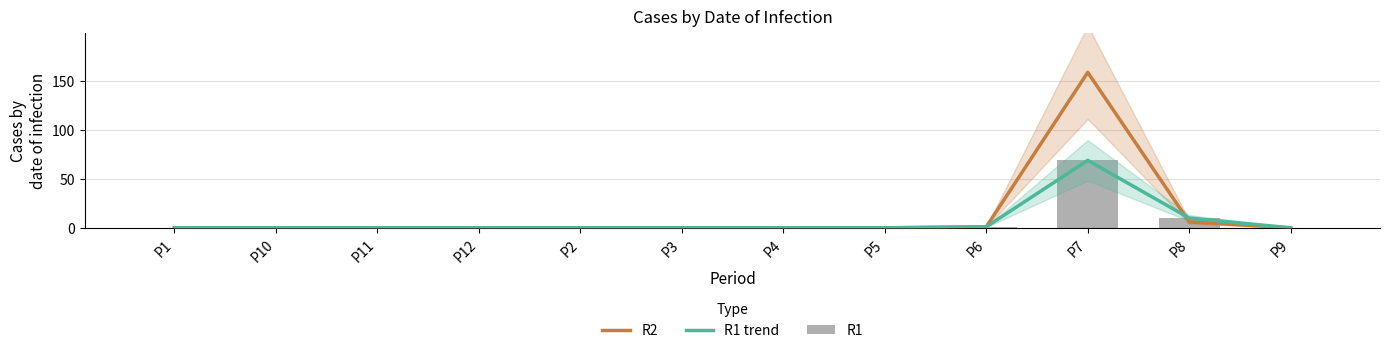

Reading left to right, transcribe all the data shown in this chart.

R2: 0	0	0	0	0	0	0	0	1	159	6	0
R1 trend: 0	0	0	0	0	0	0	0	1	69	10	0
R1: 0	0	0	0	0	0	0	0	1	69	10	0